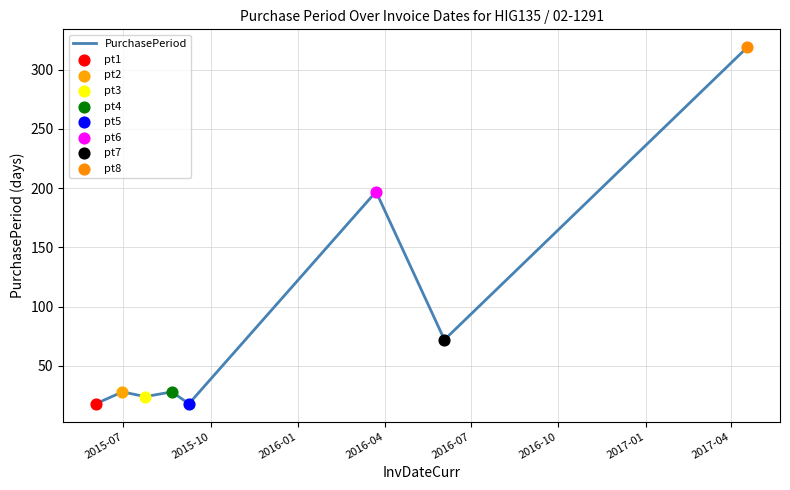

True or false: the data has more than 0 interior local peaks.

True